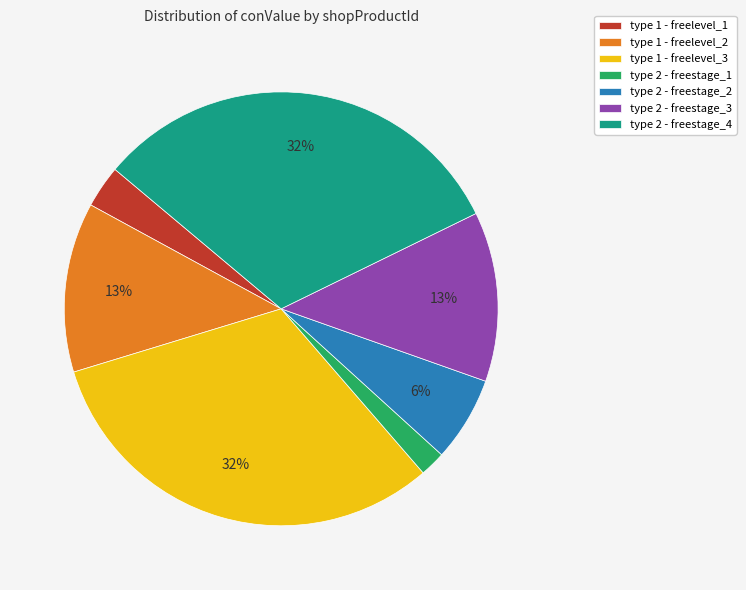

True or false: type 2 - freestage_2 accounts for 6% of the total.

True